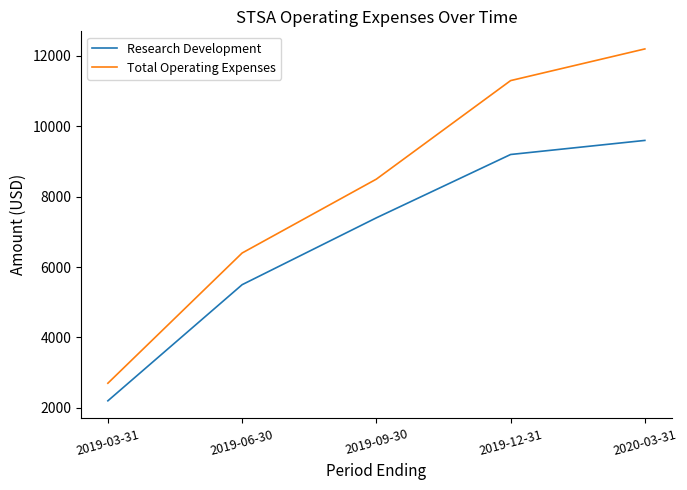

True or false: Total Operating Expenses and Research Development cross at least once.

False